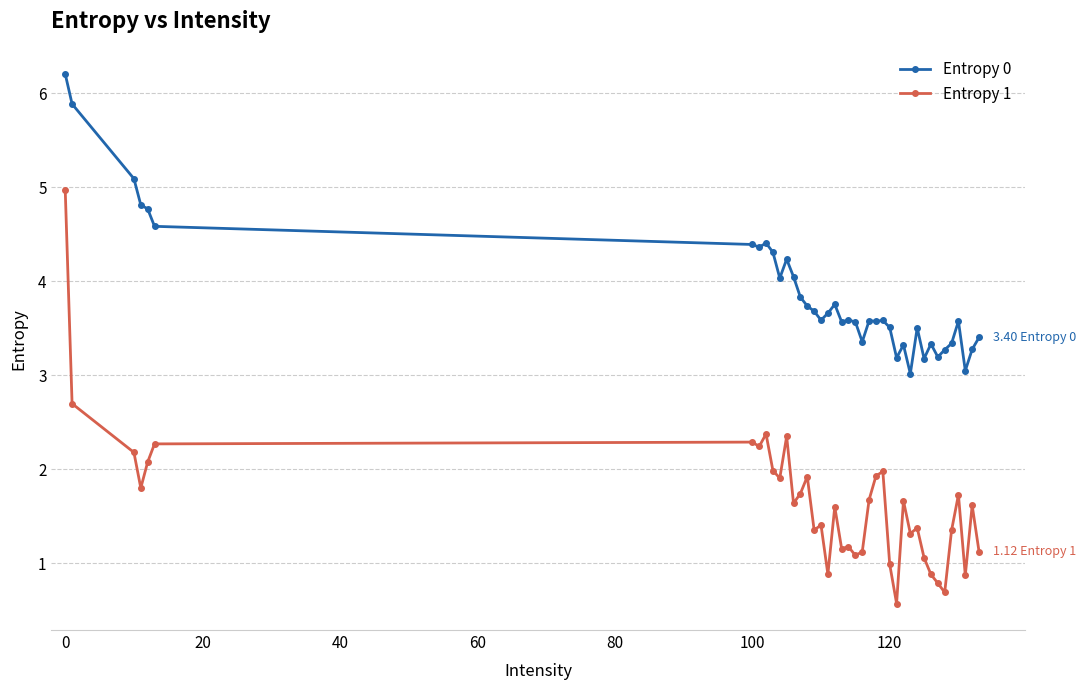

What is the minimum value for Entropy 1?

0.6